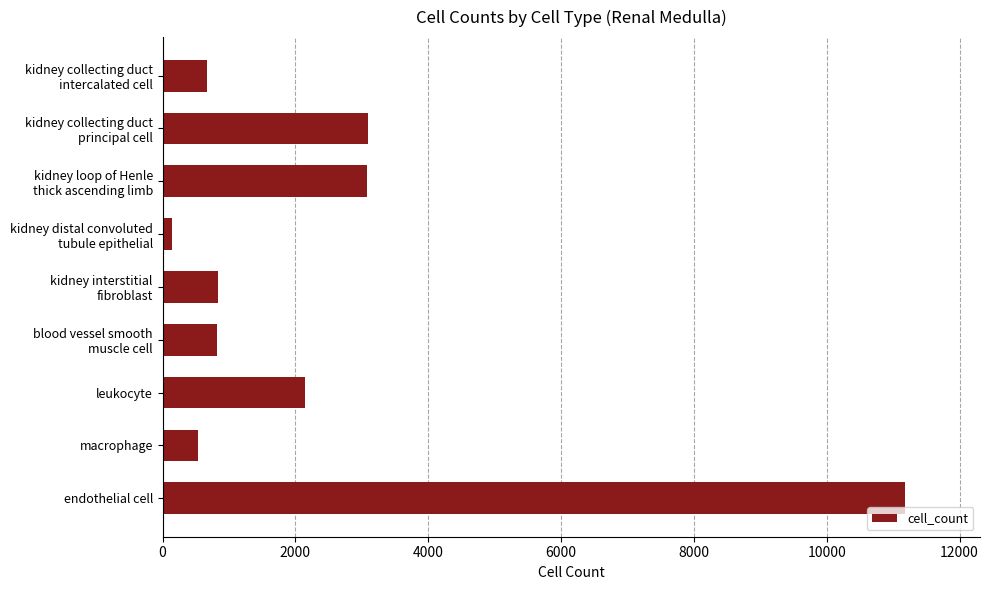

At which category does the chart reach its minimum across all series?

kidney distal convoluted
tubule epithelial